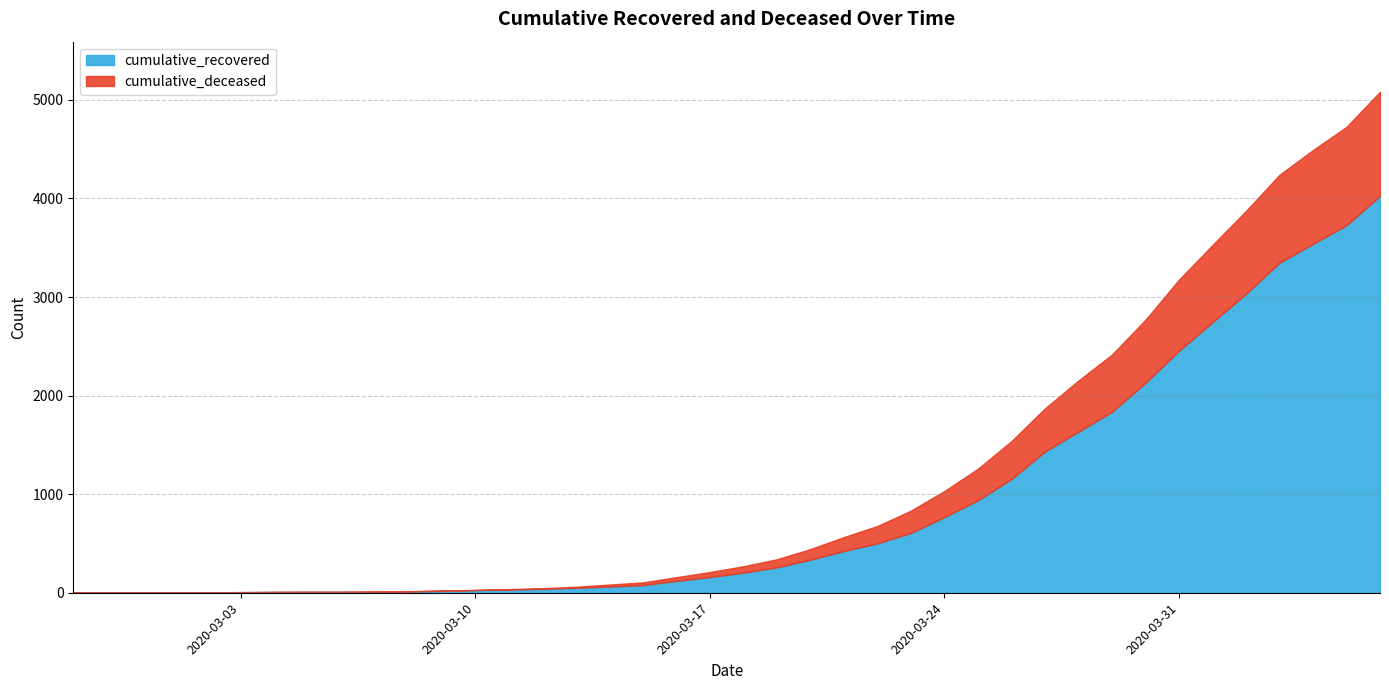

True or false: cumulative_recovered and cumulative_deceased intersect in this chart.

False